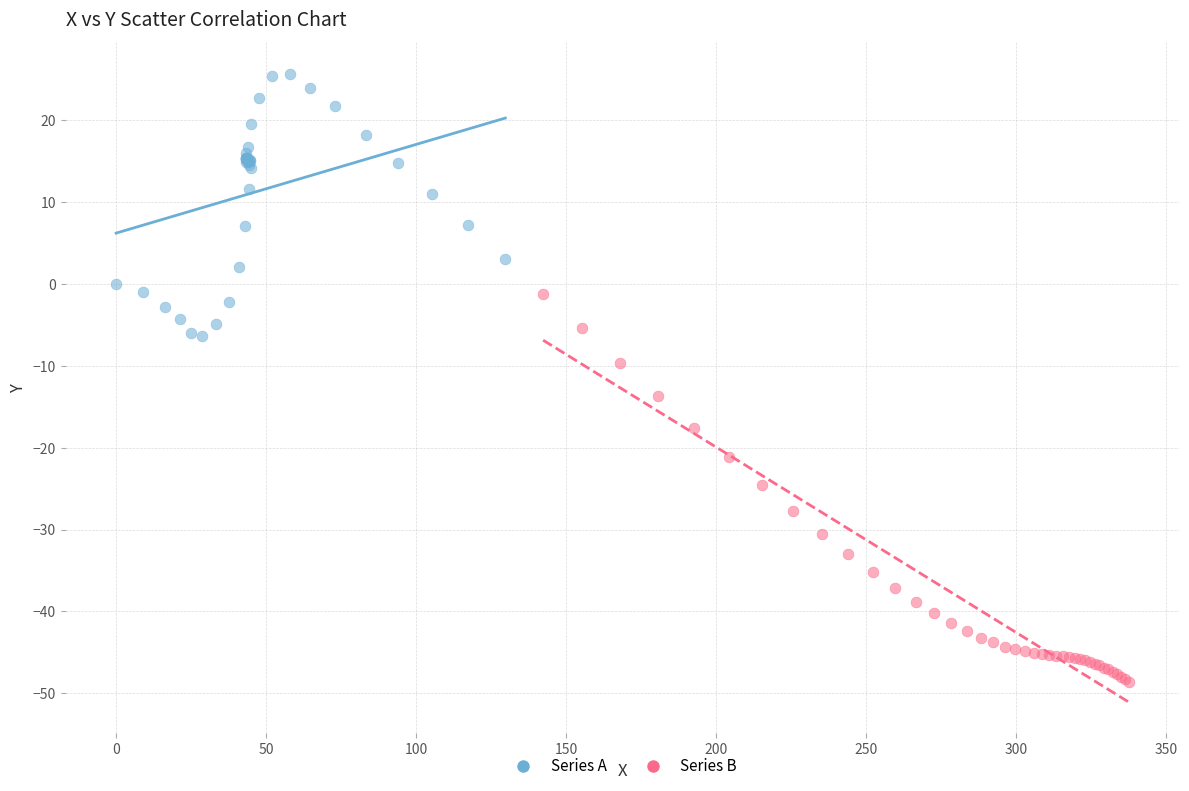

Which series reaches the minimum Y coordinate?

Series B